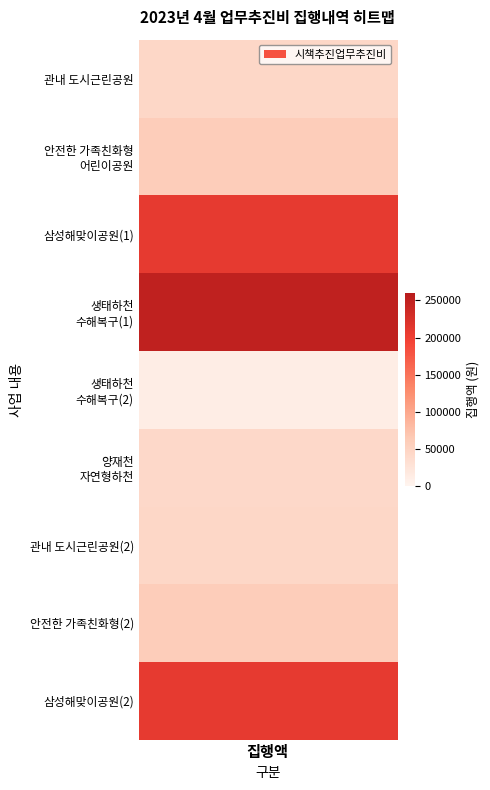

What is the minimum value shown in the chart?

11600